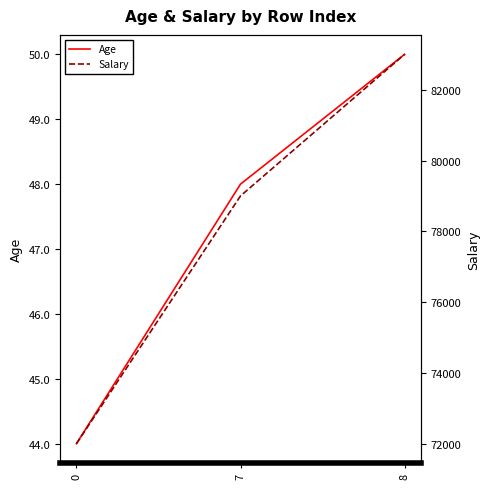

Is it true that Salary equals 53288 at 8?

False